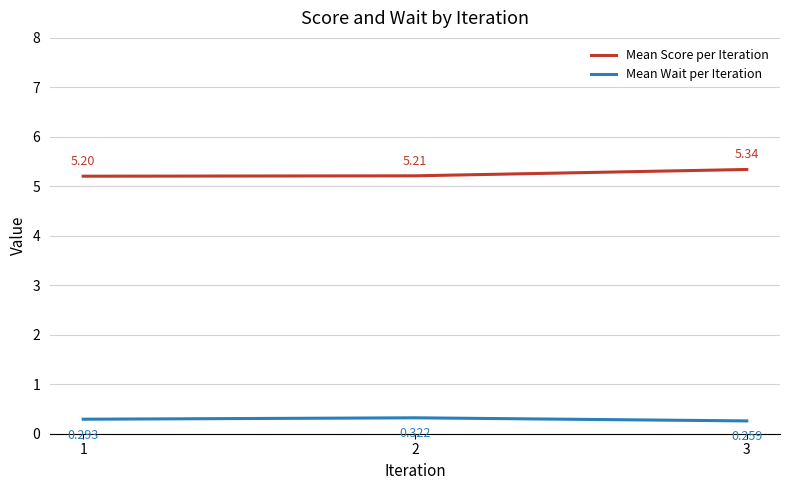

List the series in order of their peak value, lowest first.

Mean Wait per Iteration, Mean Score per Iteration